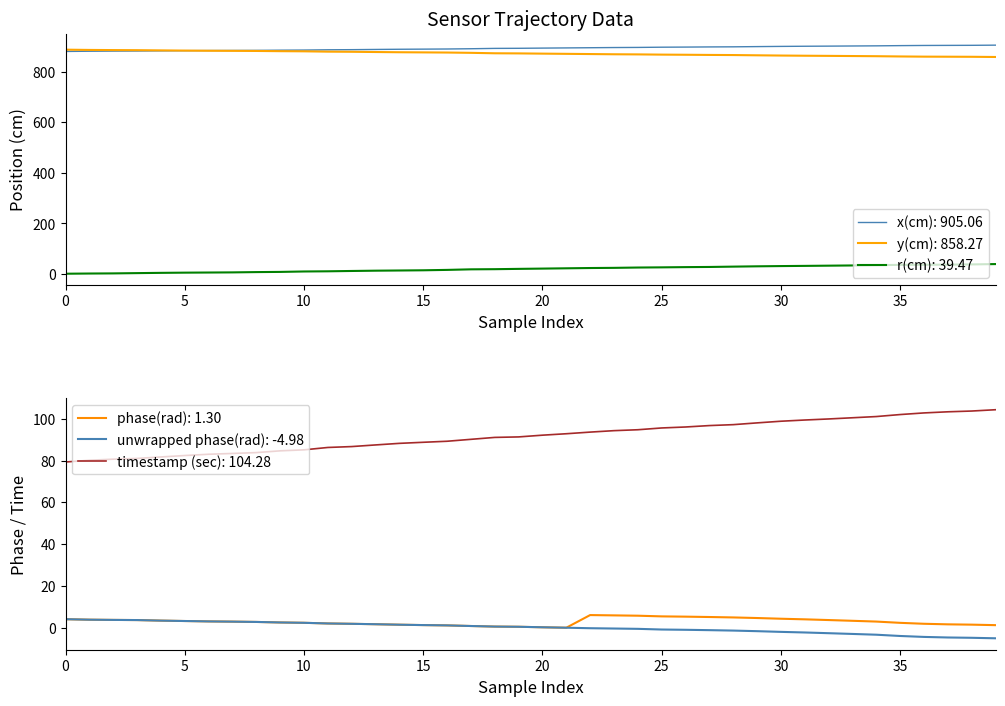

What is the minimum value for phase(rad)?

0.1